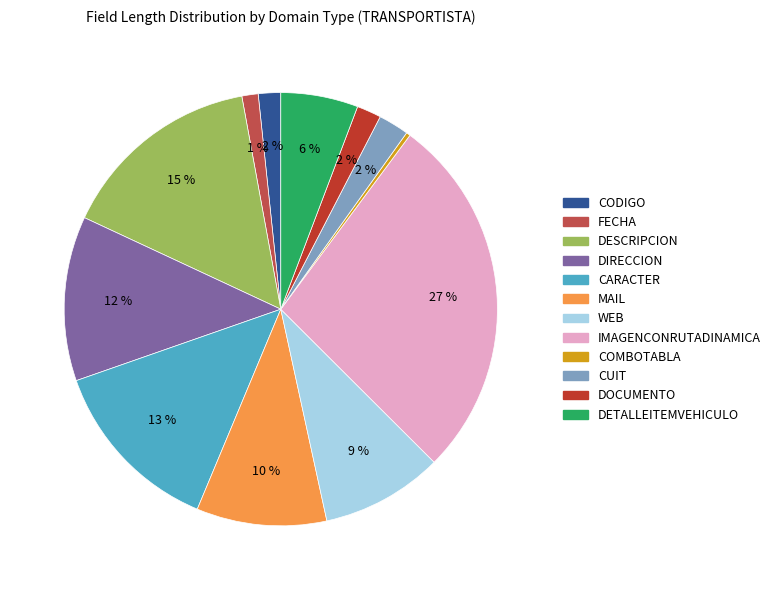

Does any single category account for the majority?

No